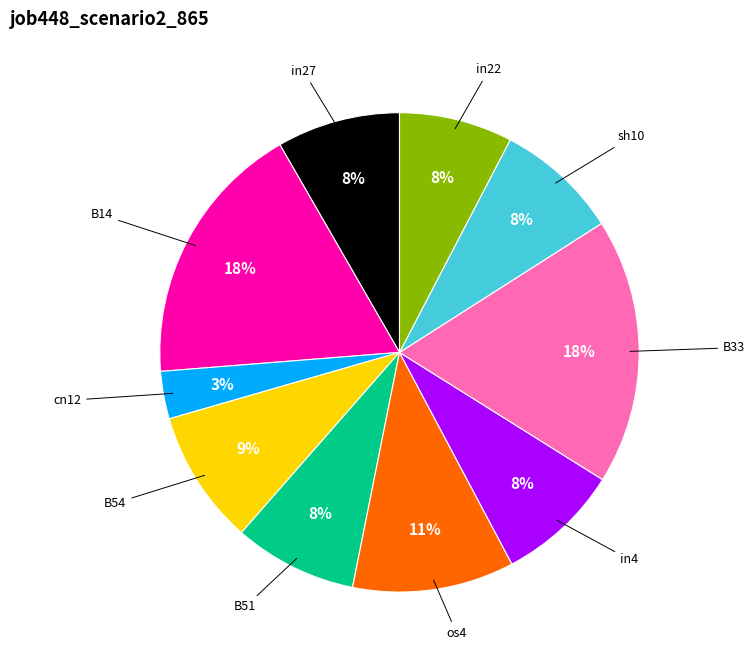

To the nearest percent, what is the difference between the largest and smallest slice percentages?

15%